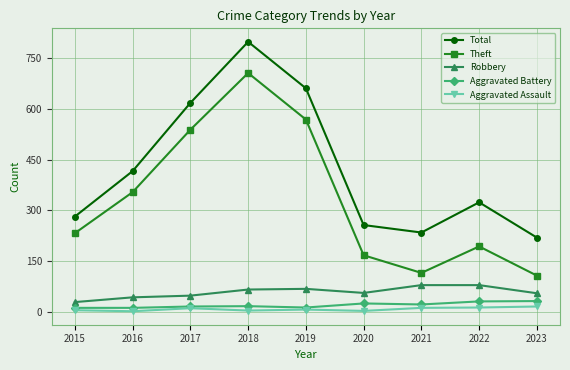

The Total series shows 131 at 2020. True or false?

False